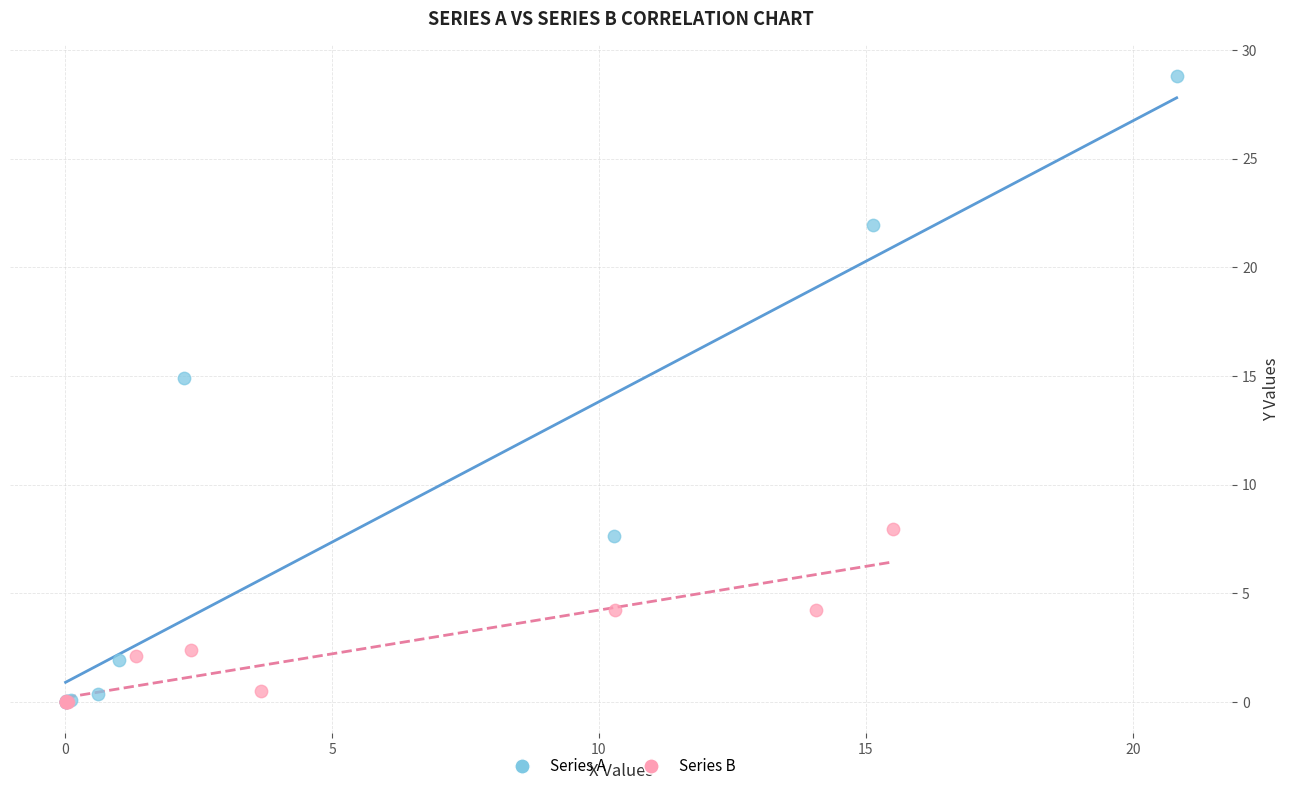

Which series has the widest spread of Y values?

Series A